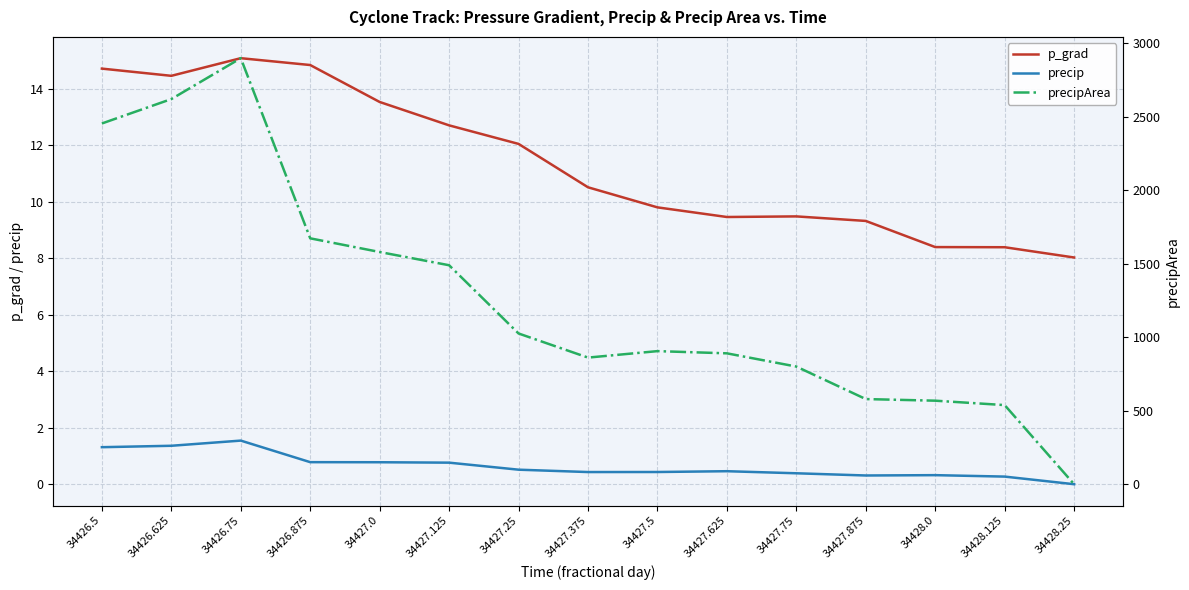

Which label corresponds to the smallest value in the chart?

34428.25